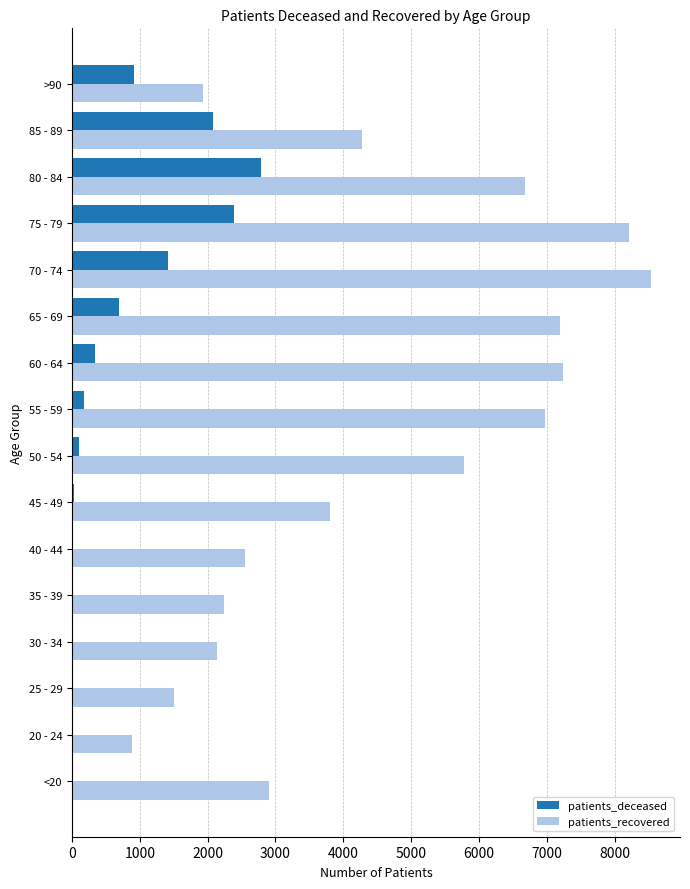

Between 20 - 24 and 30 - 34, which series saw the biggest shift?

patients_recovered